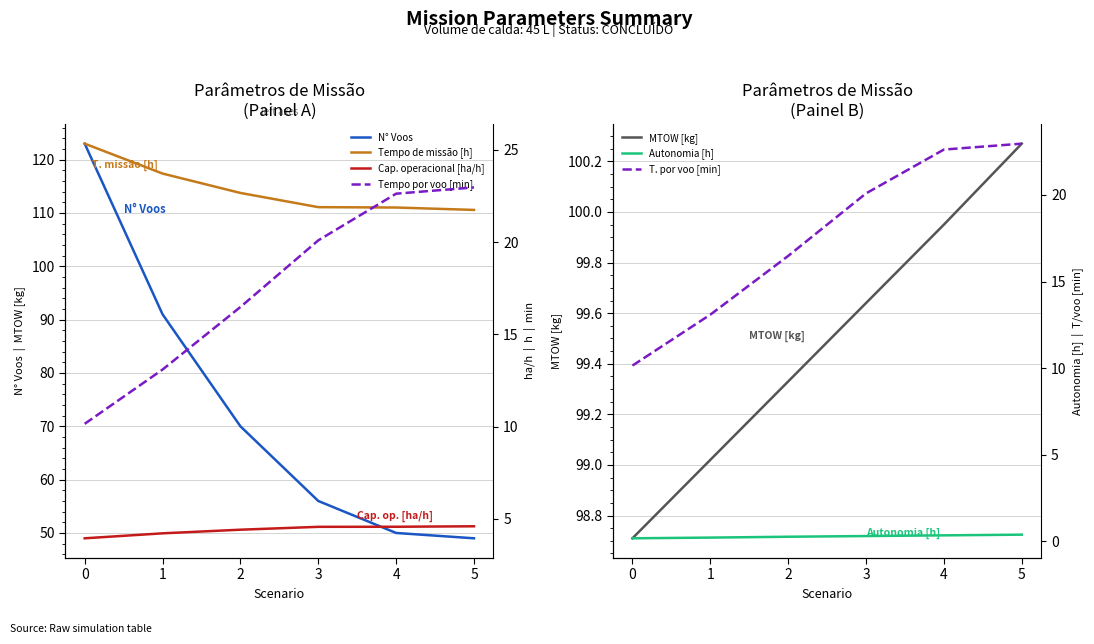

Does the chart have visible grid lines?

Yes